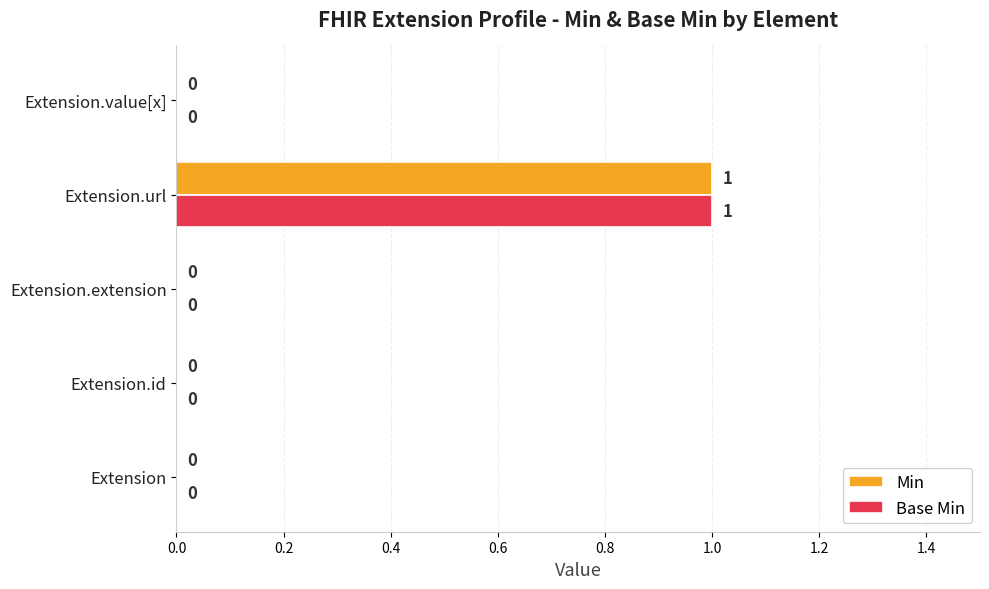

At which category is the sum across all series the highest?

Extension.url